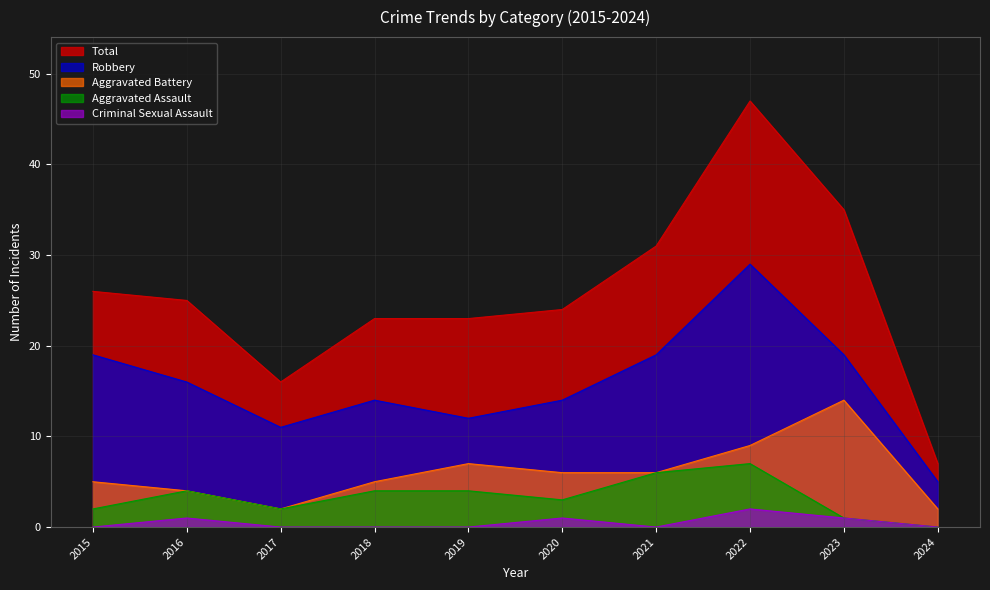

Reading left to right, transcribe all the data shown in this chart.

Aggravated Assault: 2015=2	2016=4	2017=2	2018=4	2019=4	2020=3	2021=6	2022=7	2023=1	2024=0
Aggravated Battery: 2015=5	2016=4	2017=2	2018=5	2019=7	2020=6	2021=6	2022=9	2023=14	2024=2
Criminal Sexual Assault: 2015=0	2016=1	2017=0	2018=0	2019=0	2020=1	2021=0	2022=2	2023=1	2024=0
Robbery: 2015=19	2016=16	2017=11	2018=14	2019=12	2020=14	2021=19	2022=29	2023=19	2024=5
Total: 2015=26	2016=25	2017=16	2018=23	2019=23	2020=24	2021=31	2022=47	2023=35	2024=7